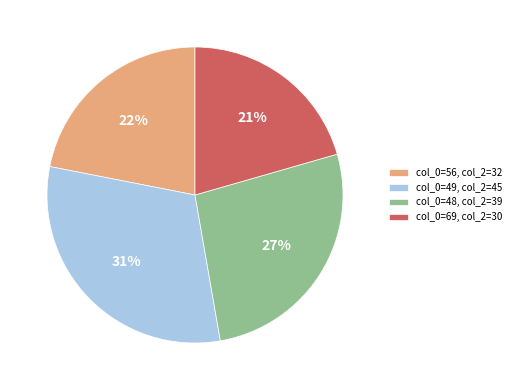

To the nearest percent, what percentage of the pie is col_0=56, col_2=32?

22%